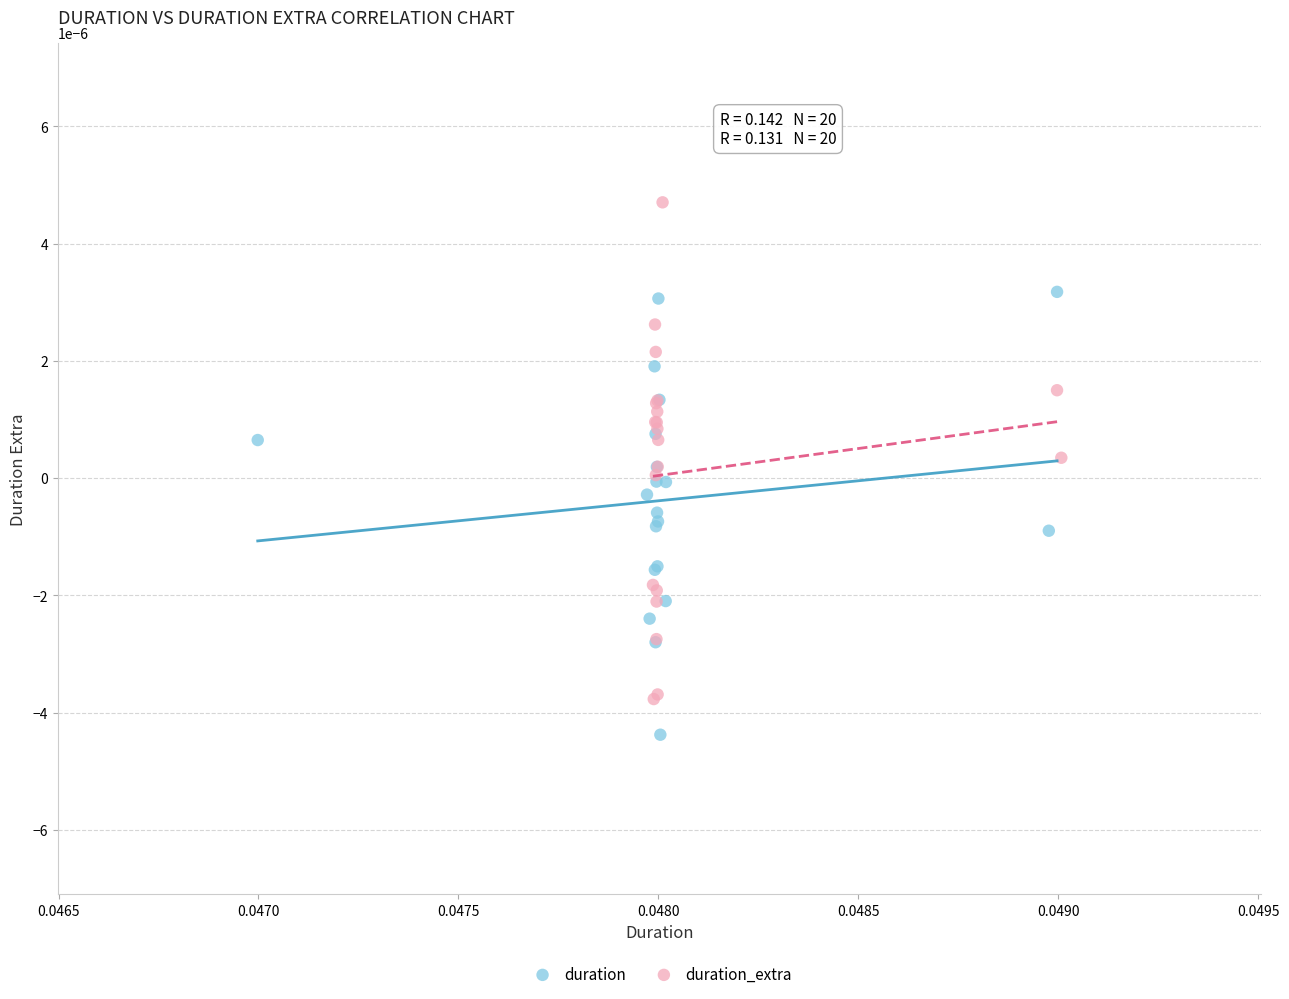

Which series reaches the maximum Y coordinate?

duration_extra